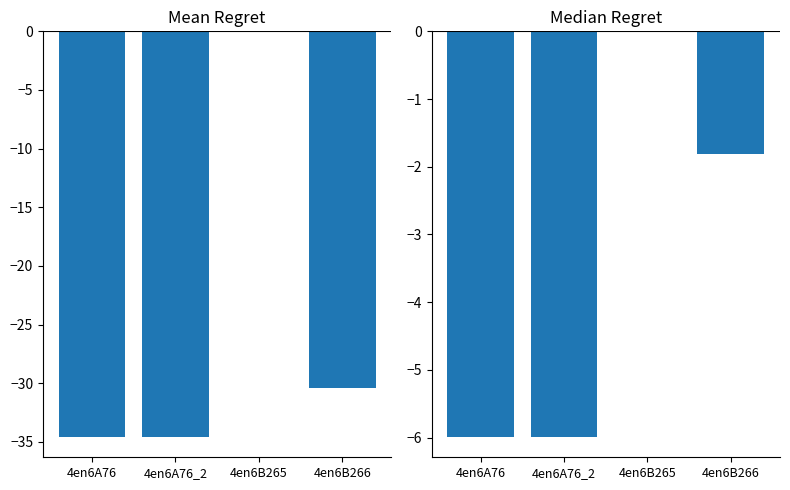

What position from the left is 4en6B266?

4